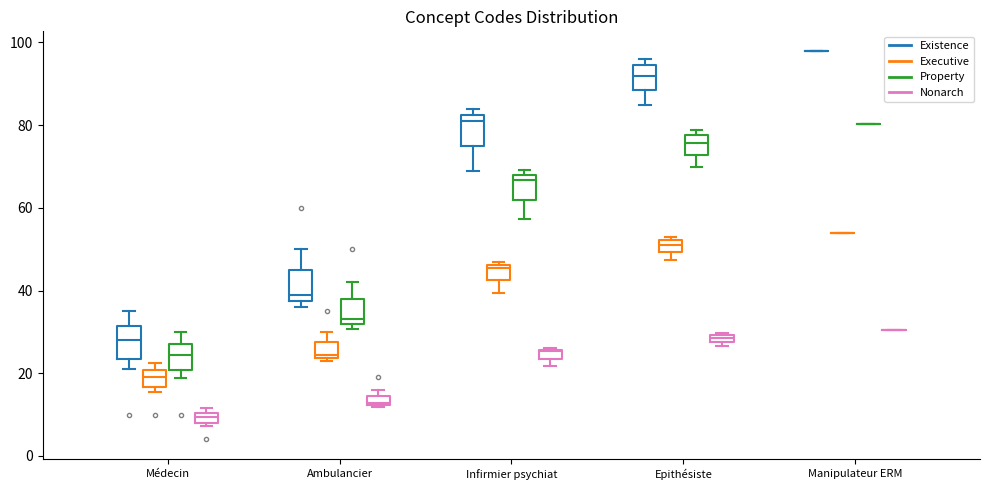

Where is the upper edge of the box for Epithésiste (Nonarch) on the y-axis? The values are not printed on the chart, so give them approximately, as read against the axis.

30